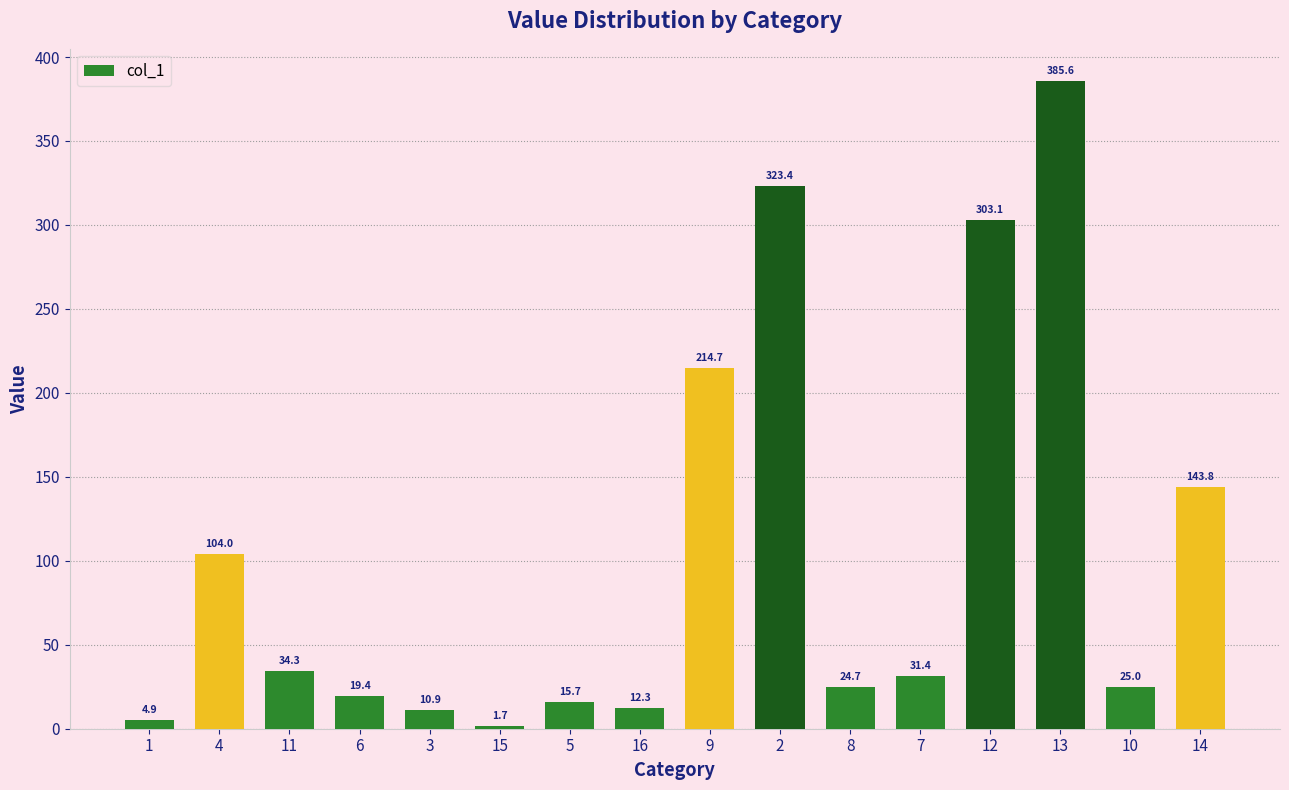

Which category has the highest value across all series?

13